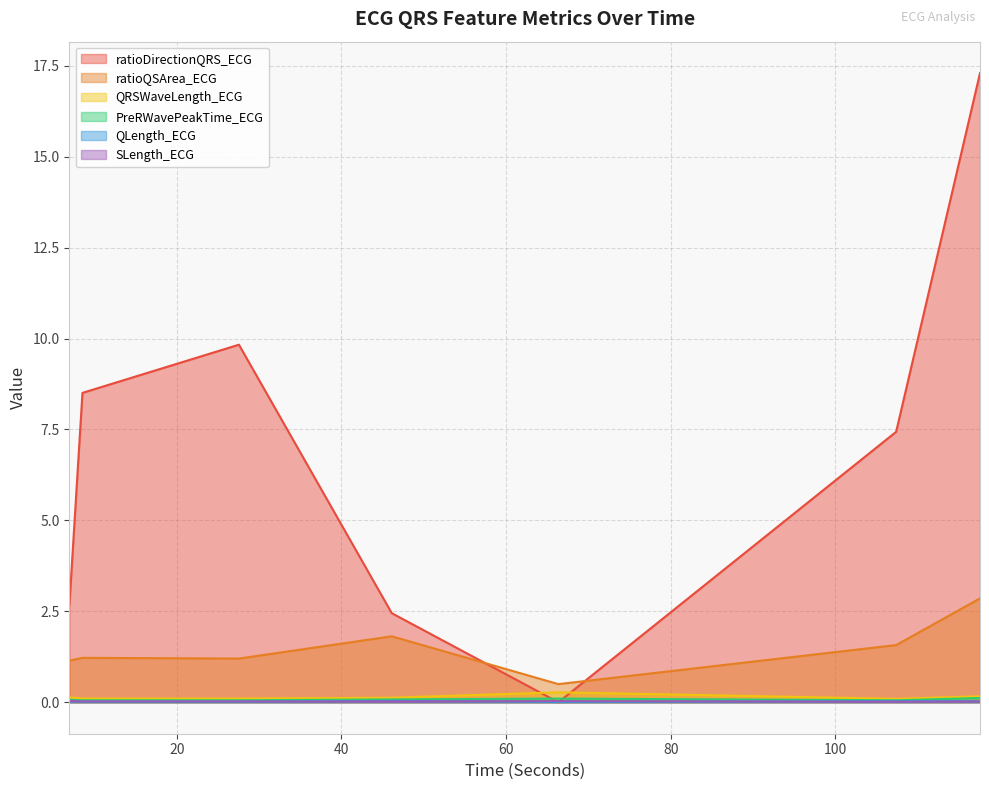

Where does the ratioQSArea_ECG series first go above 1?

6.9609375